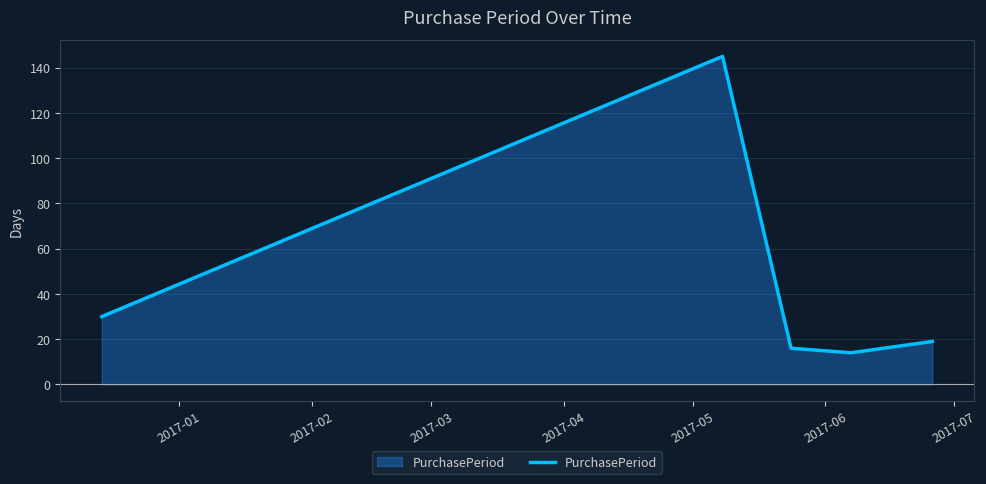

True or false: the data has more than 2 interior local peaks.

False